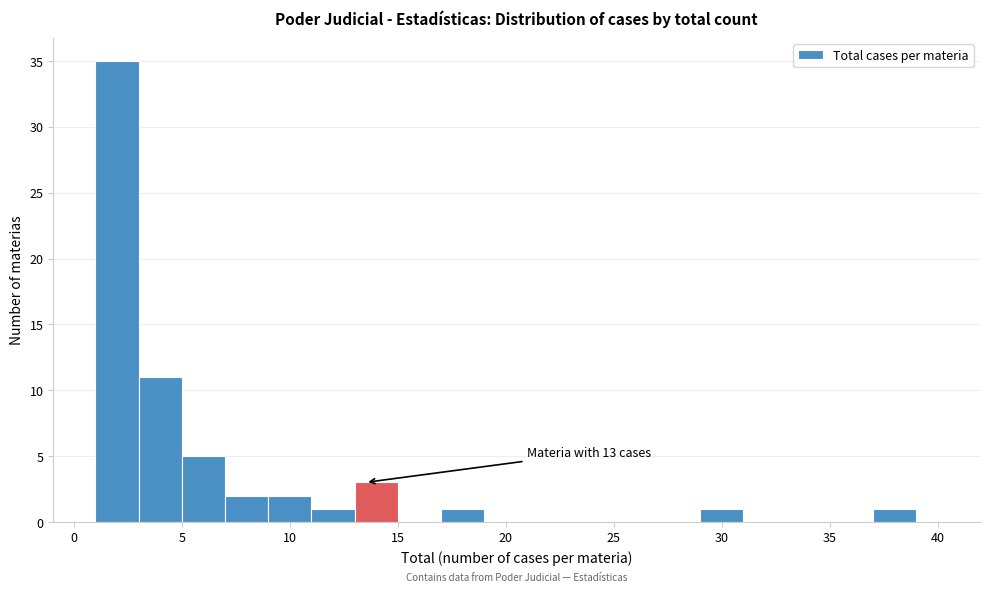

Around what value on the x-axis is the tallest bar? Give the approximate position of its centre, as read against the axis.

2.0